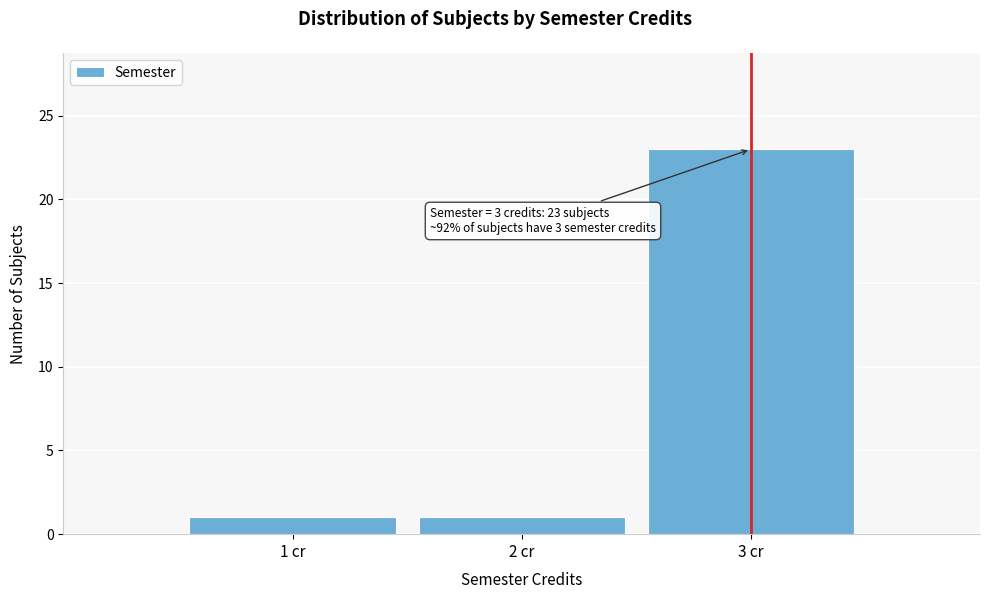

Which range on the x-axis has the tallest bar?

2.5 to 3.5